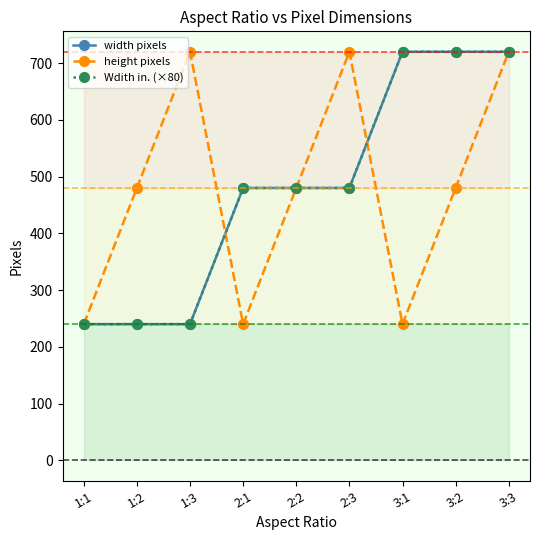

What are all the series names shown in the legend?

width pixels, height pixels, Wdith in. (×80)